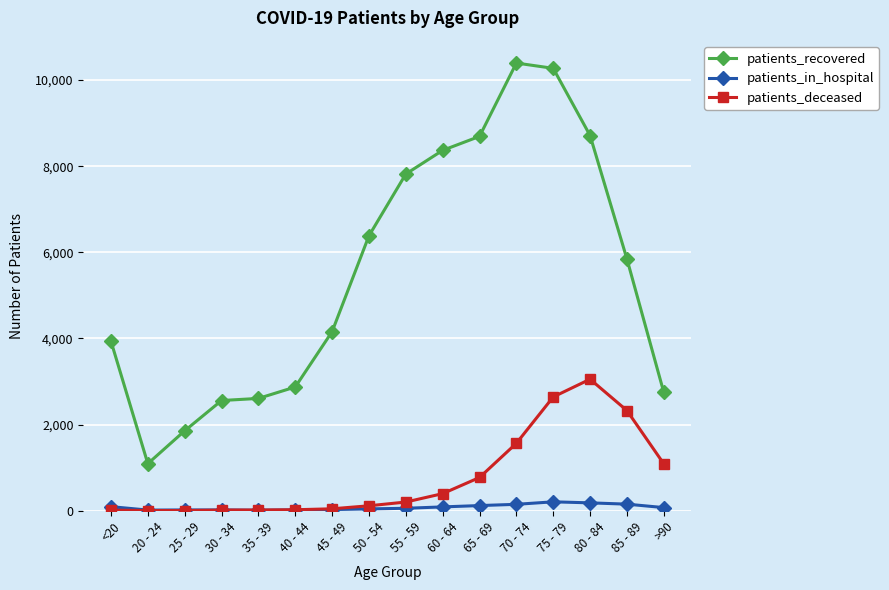

List the series in order of their peak value, highest first.

patients_recovered, patients_deceased, patients_in_hospital